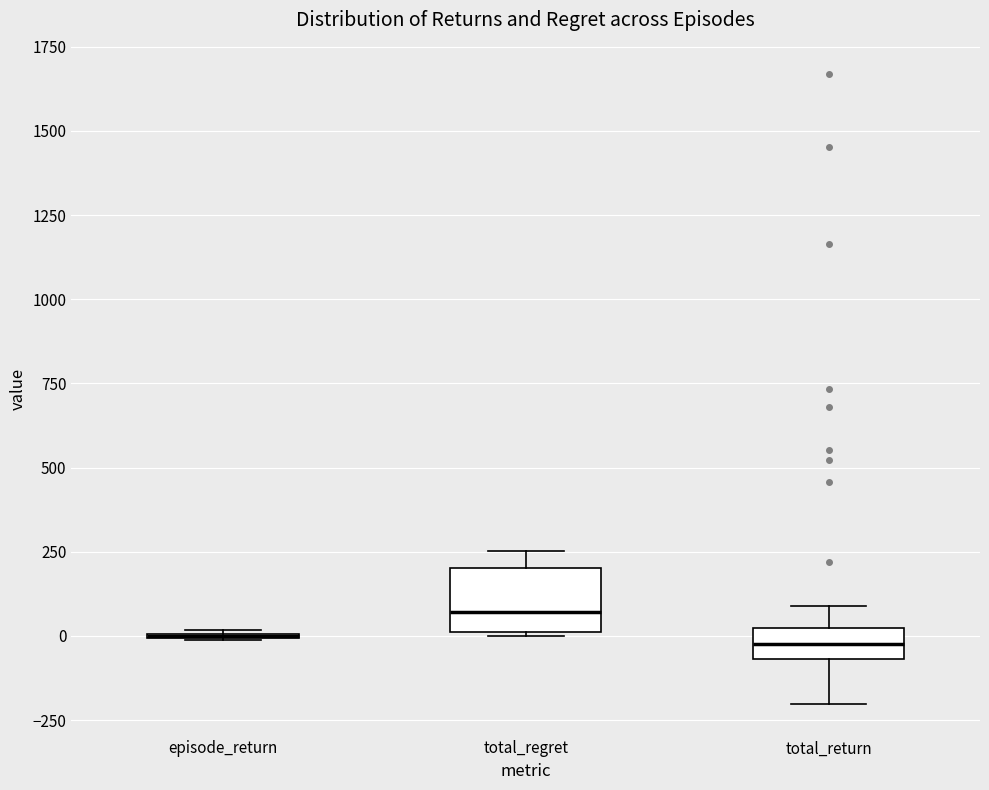

Reading left to right, transcribe this box plot: for each box, give where its median line is, the range the box spans, and where its two whiskers end, as read against the y-axis. The values are not printed on the chart, so give them approximately, as read against the axis.

episode_return: box collapsed to a line at 0, whiskers 0 to 0
total_regret: median 50, box 0 to 200, whiskers 0 to 250
total_return: median 0 (inside the box), box -50 to 0, whiskers -200 to 100